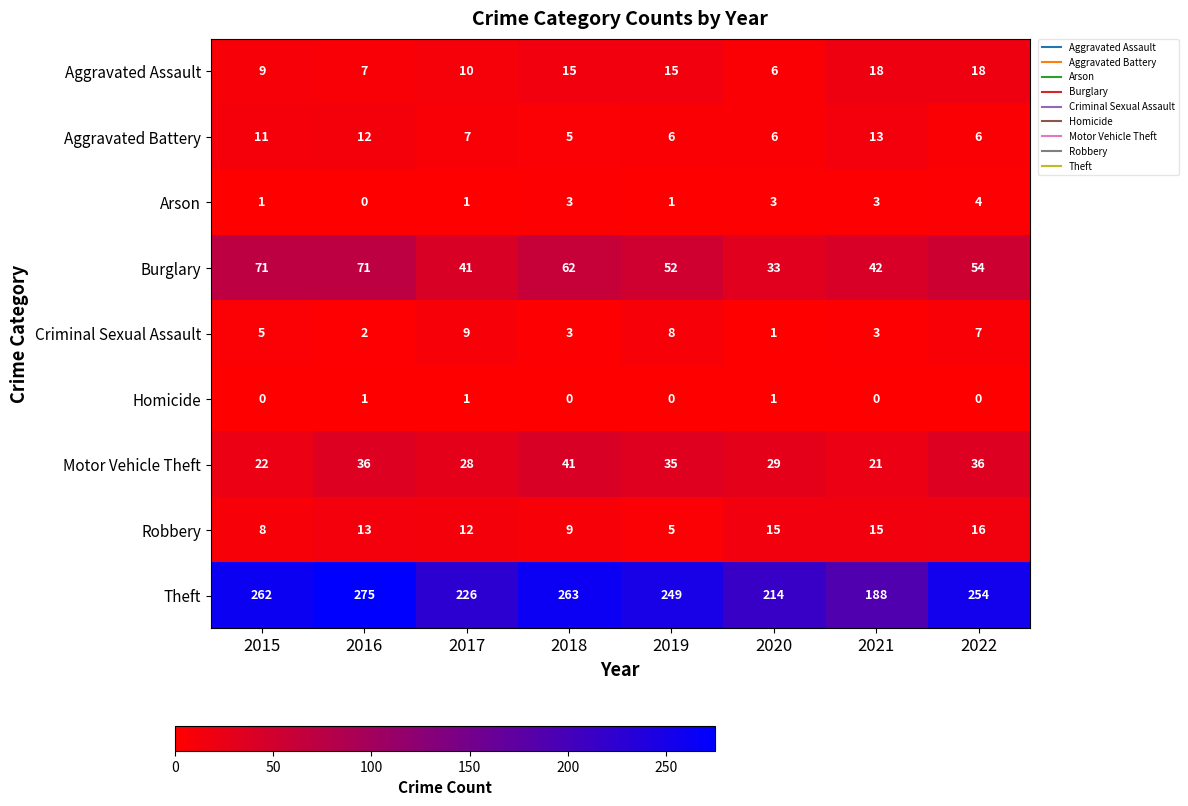

What is the difference between the highest and lowest values at 2018?

263